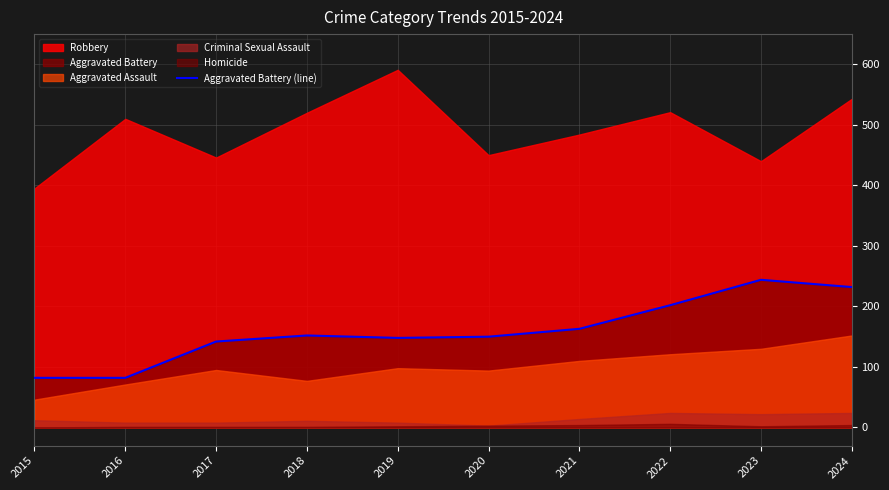

Is it true that Aggravated Battery (line) equals 163 at 2021?

True